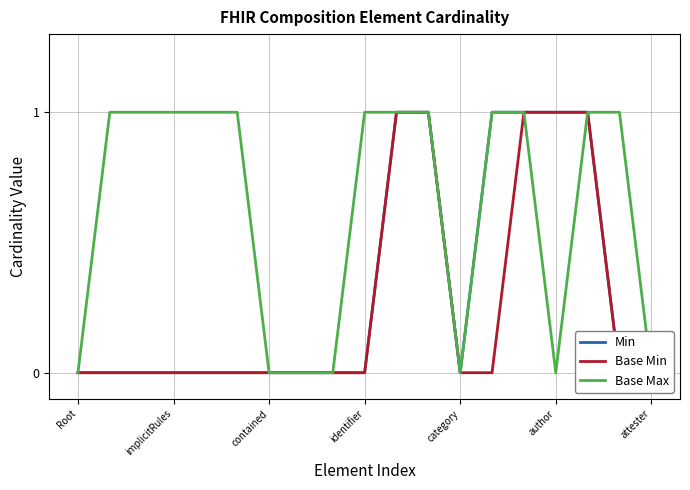

True or false: Base Min and Base Max intersect in this chart.

False